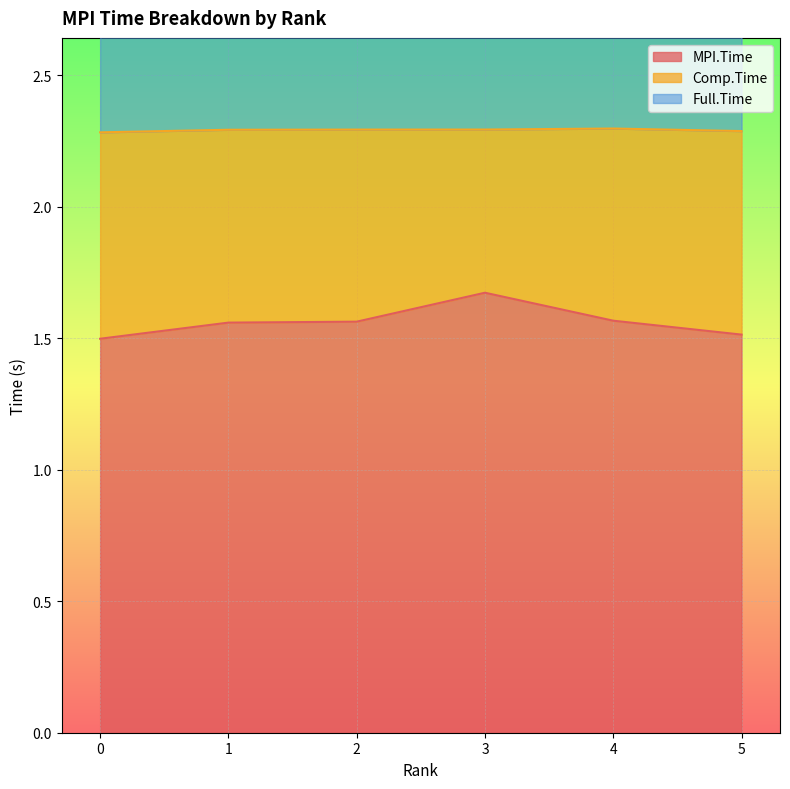

True or false: MPI.Time and Full.Time intersect in this chart.

False